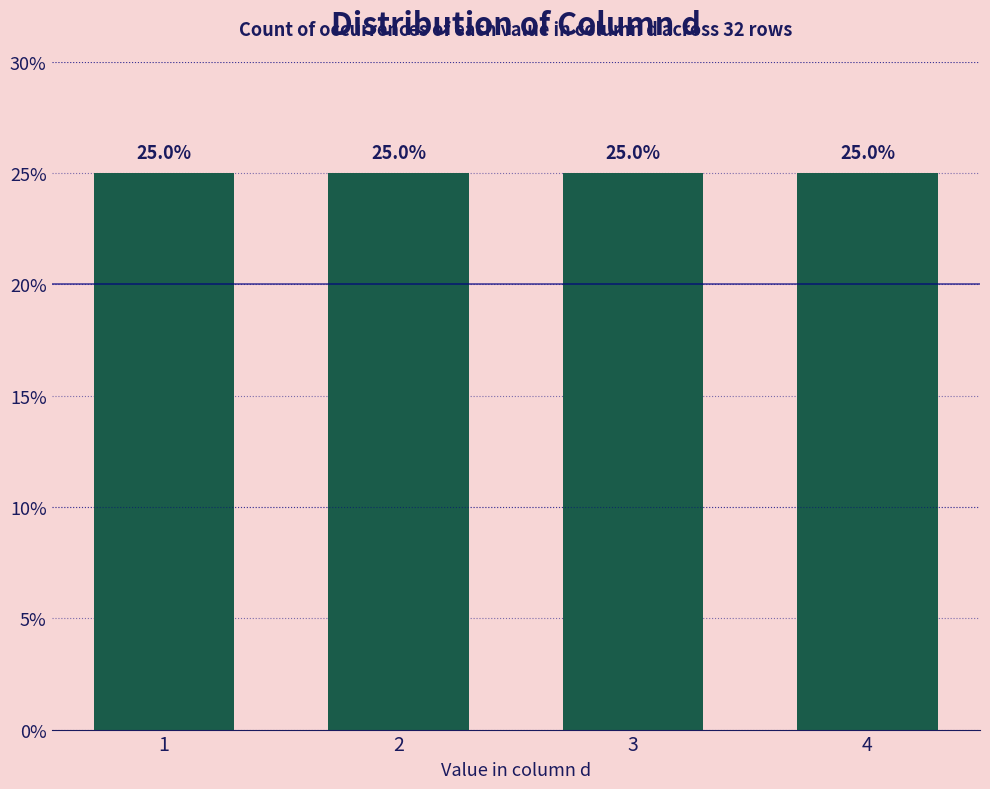

What is the average value?

8